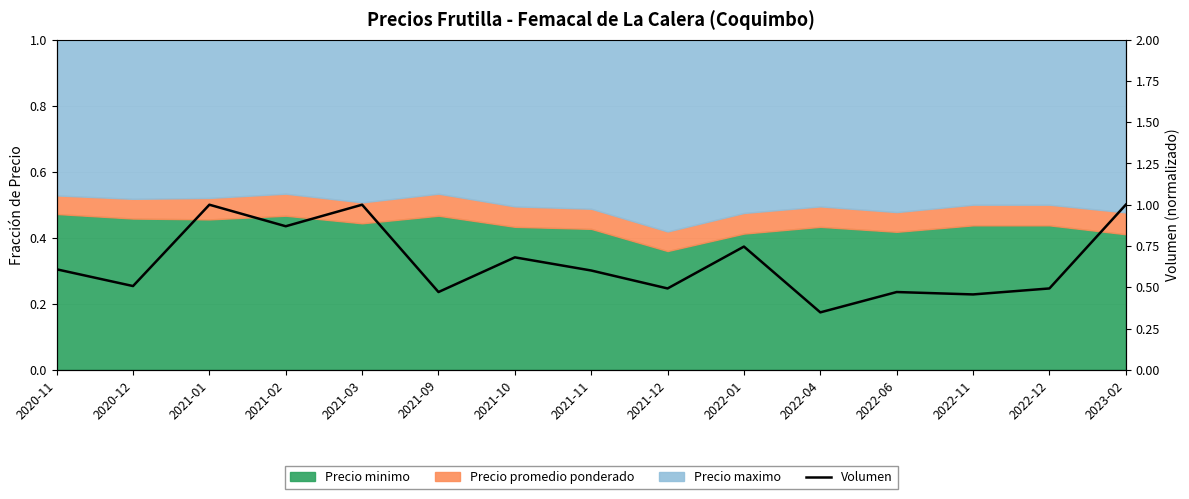

What is the change in value from 2022-01 to 2022-12?

-0.3